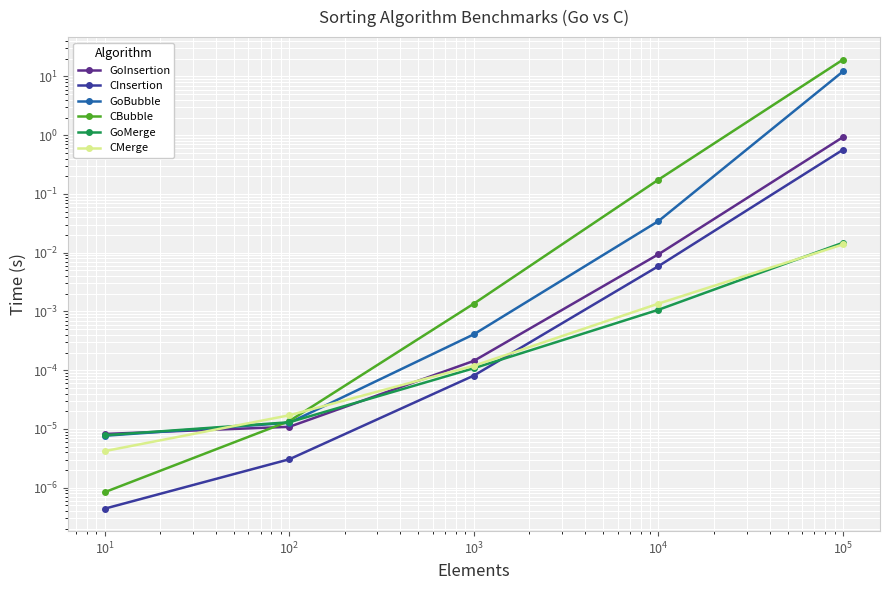

True or false: CBubble has more than 0 points higher than both neighbors.

False